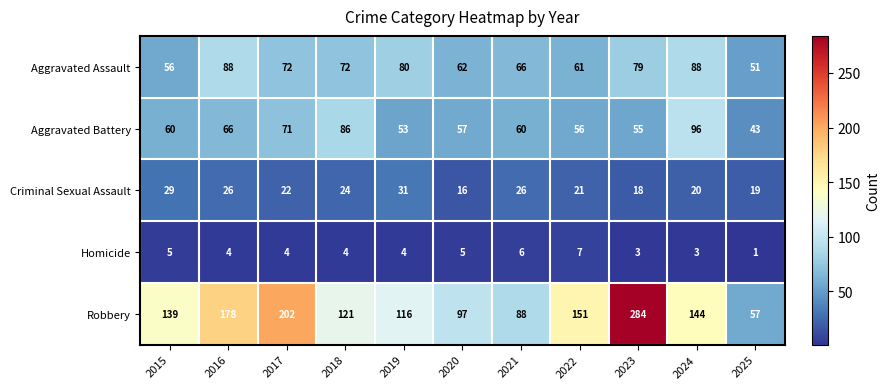

At 2016, list the series in order from largest to smallest.

Robbery, Aggravated Assault, Aggravated Battery, Criminal Sexual Assault, Homicide